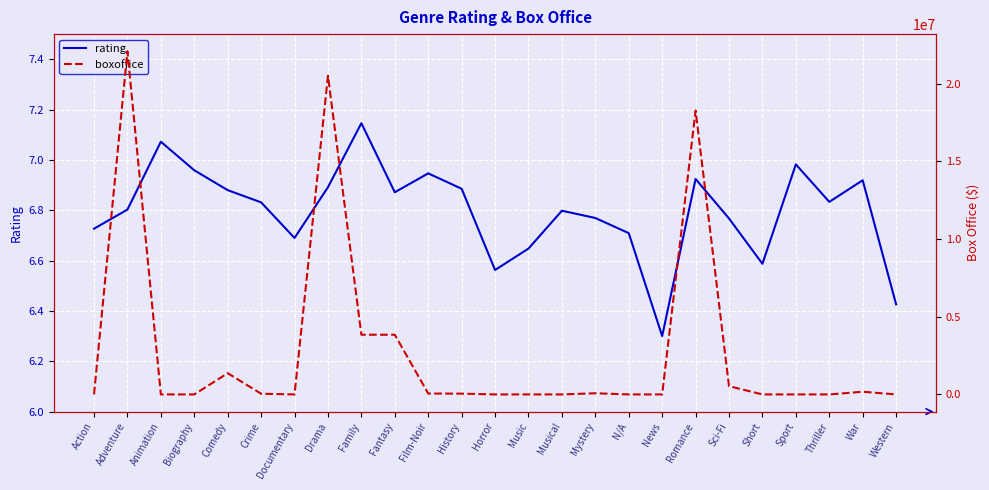

Which series has the largest range (max minus min)?

boxoffice